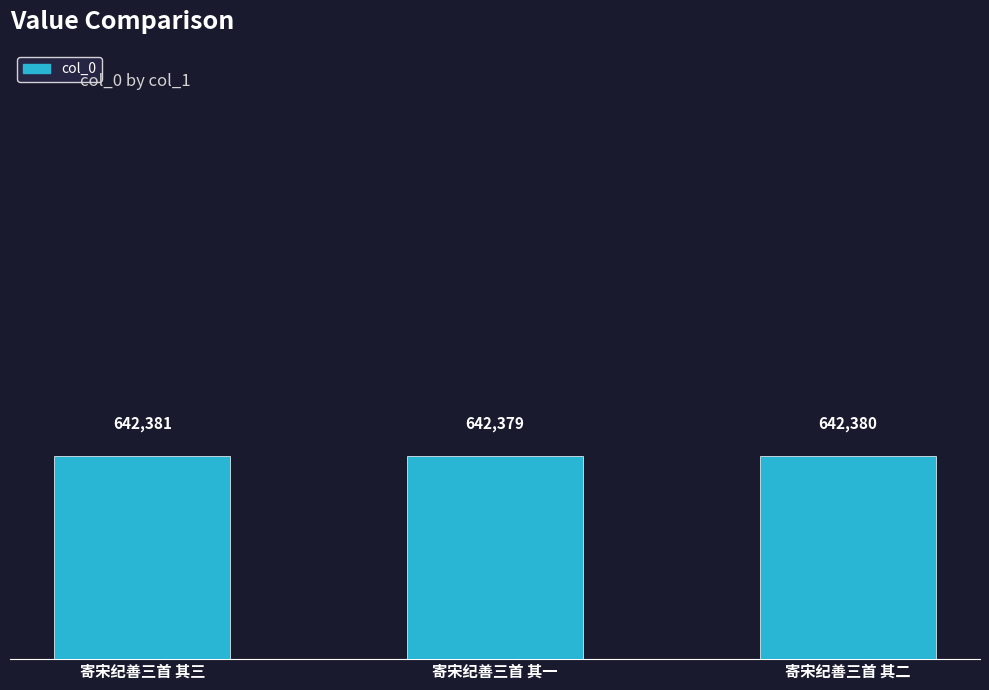

What is the label of the 3rd bar from the left?

寄宋纪善三首 其二